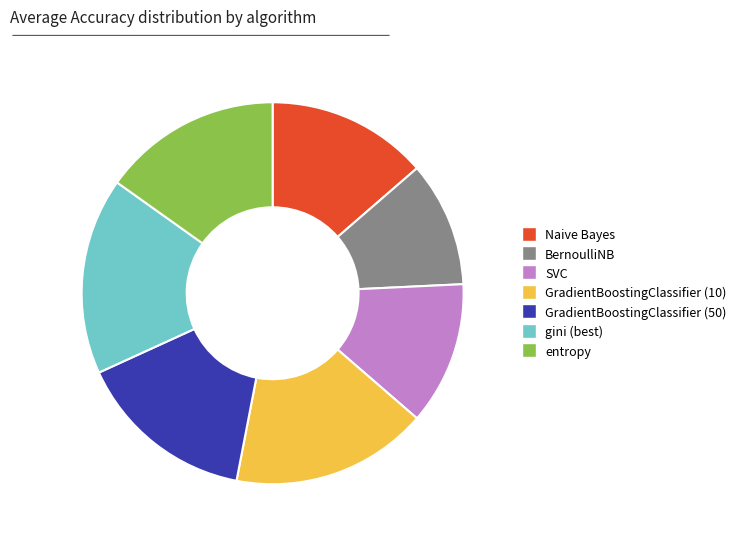

Is Naive Bayes the majority of the pie?

No